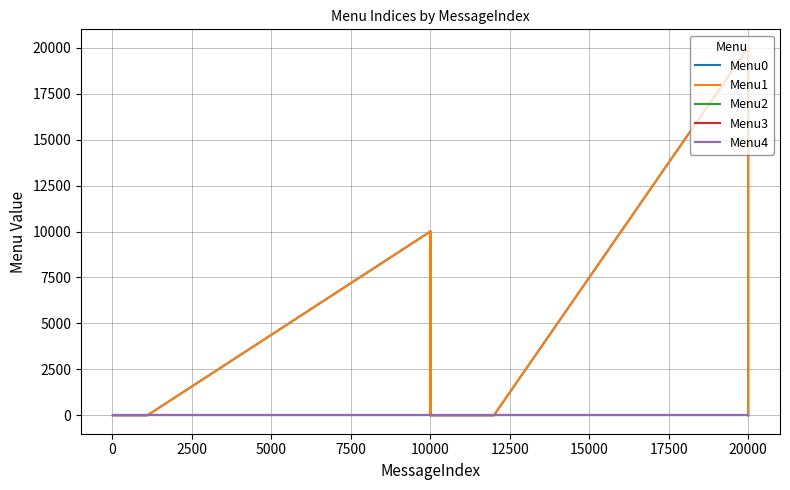

Does the chart display data point markers on the line(s)?

No